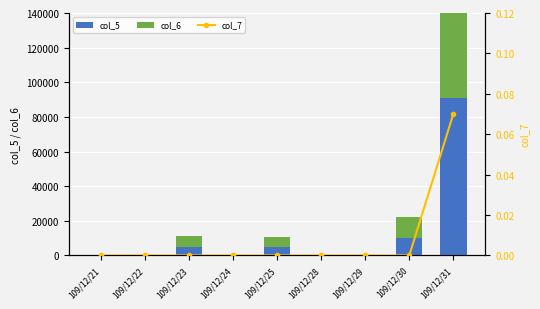

The col_6 series shows 0.0 at 109/12/22. True or false?

True